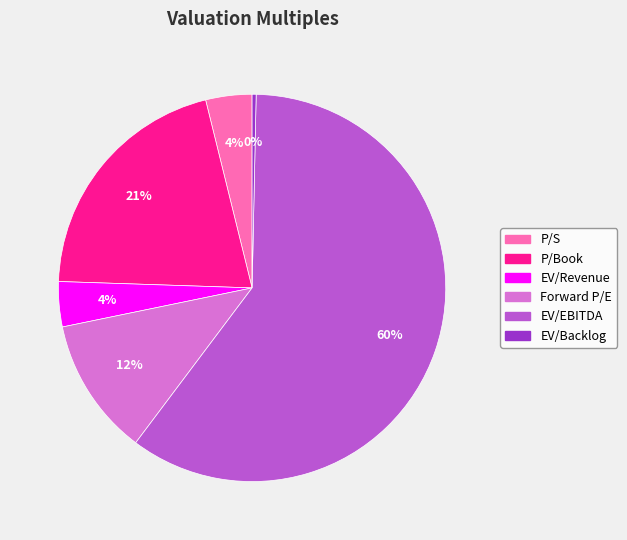

Is there any slice that represents more than half of the pie?

Yes